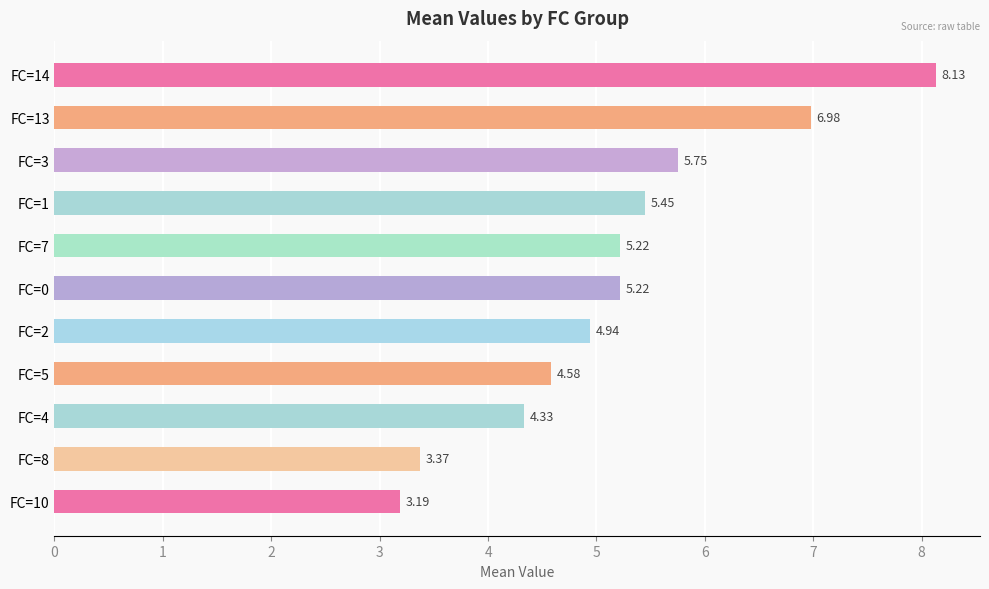

Which category has the lowest value across all series?

FC=10